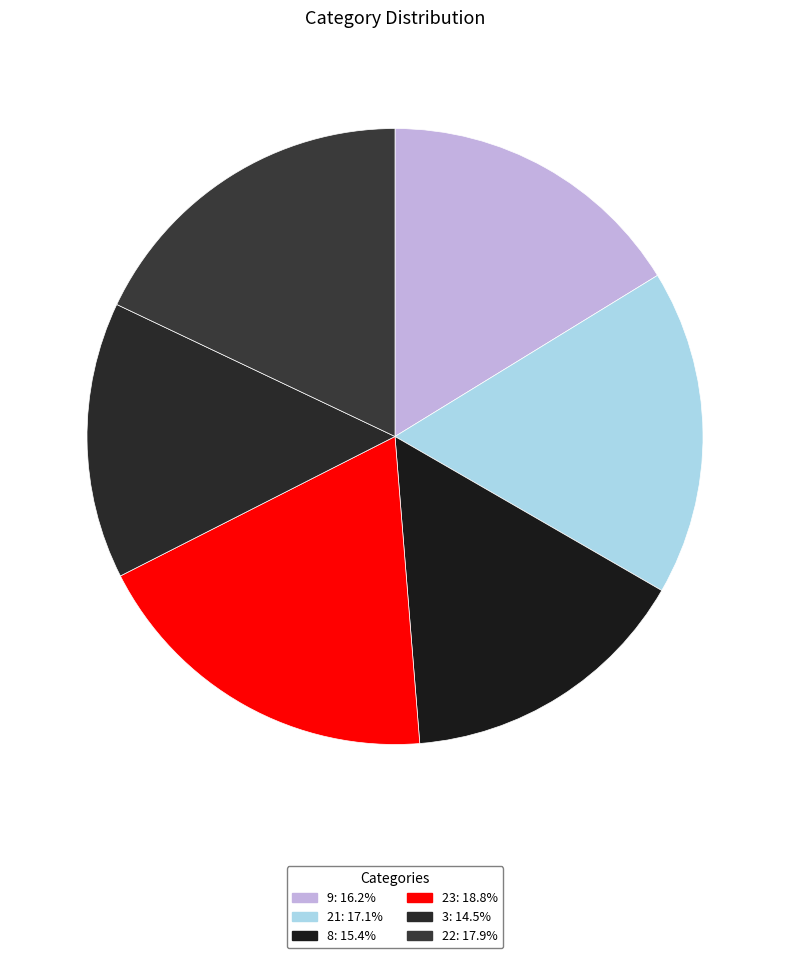

Does 22 represent more than half of the total?

No